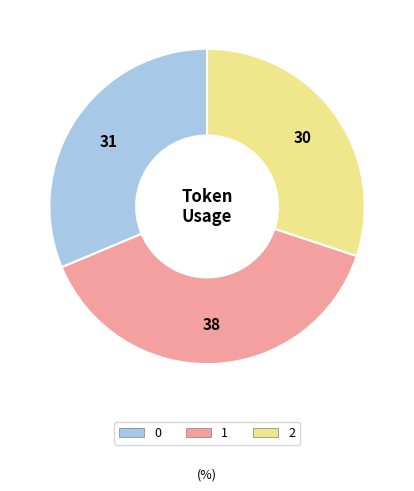

What is the ratio of the value at 1 to the value at 0?

1.2